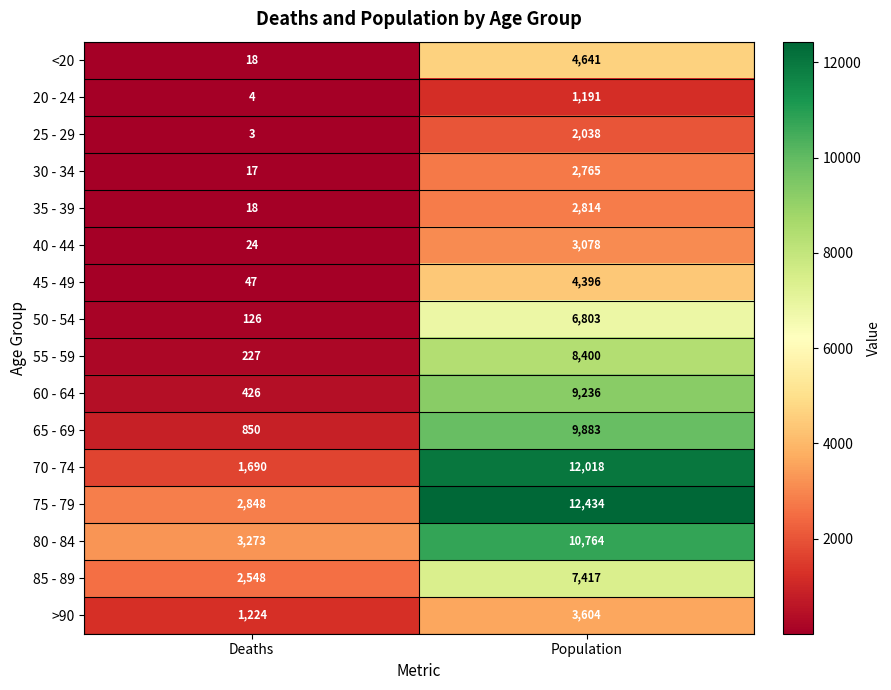

At which label is 50 - 54 closest to 3464?

Deaths